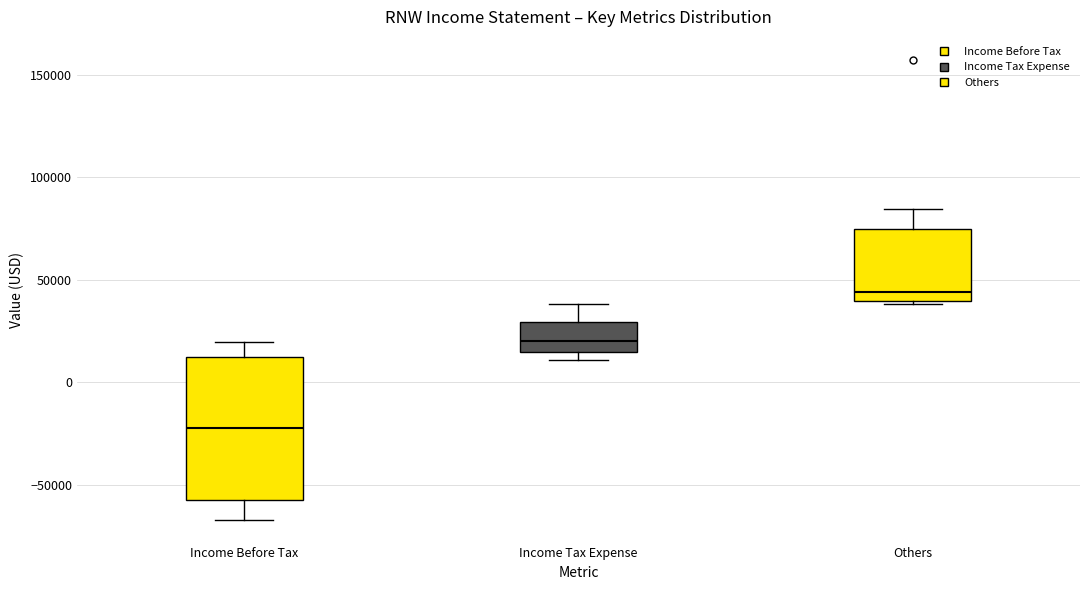

Which box has the highest median line?

Others